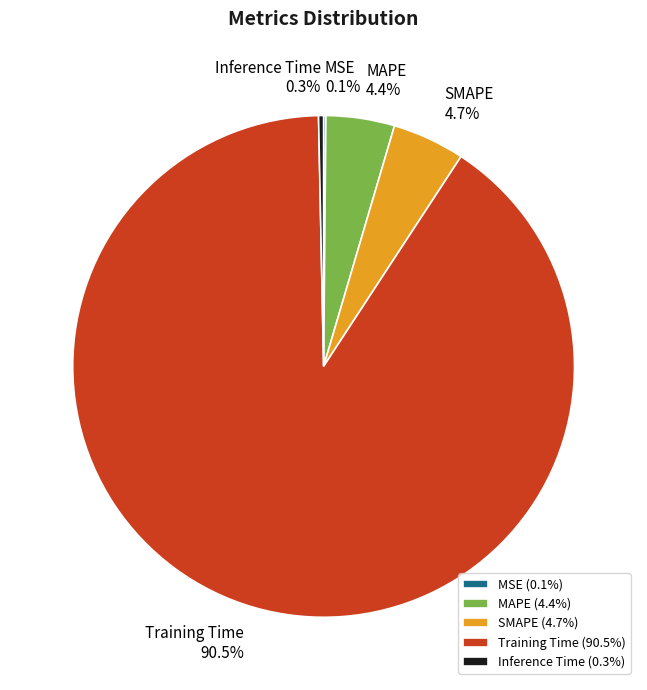

To the nearest percent, what is the average slice percentage?

20%